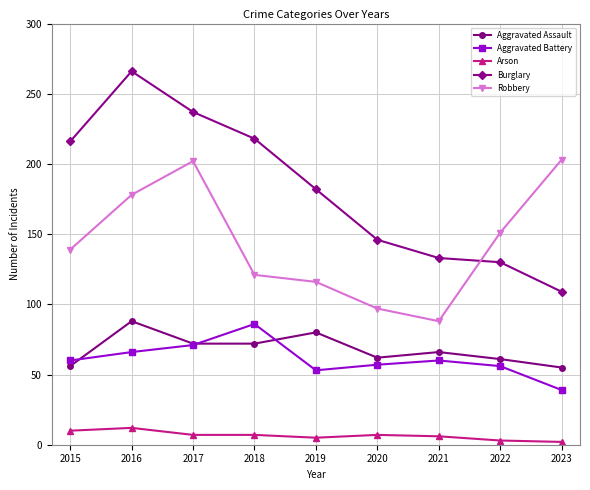

What is the difference between the second highest and second lowest values in the Robbery series?

105